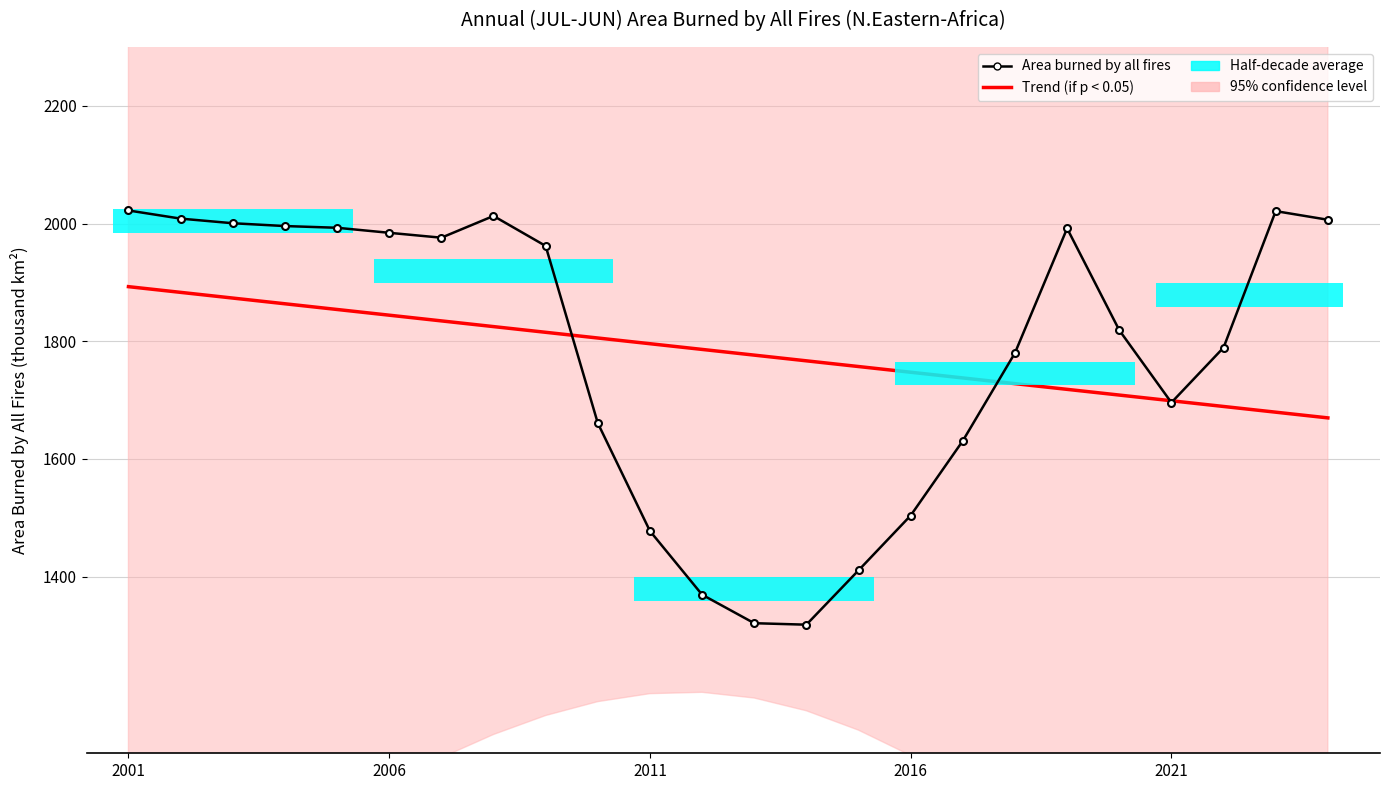

How many lines are shown in the chart?

2